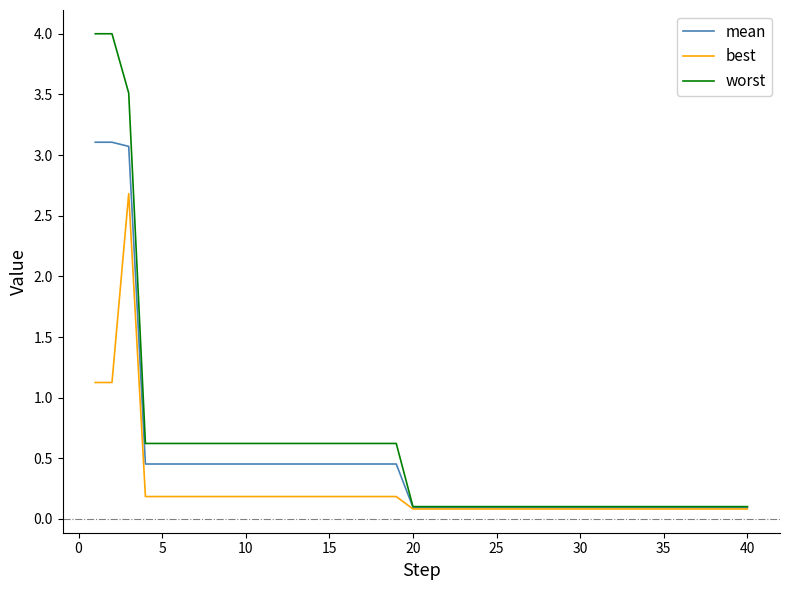

Which series has the largest range (max minus min)?

worst